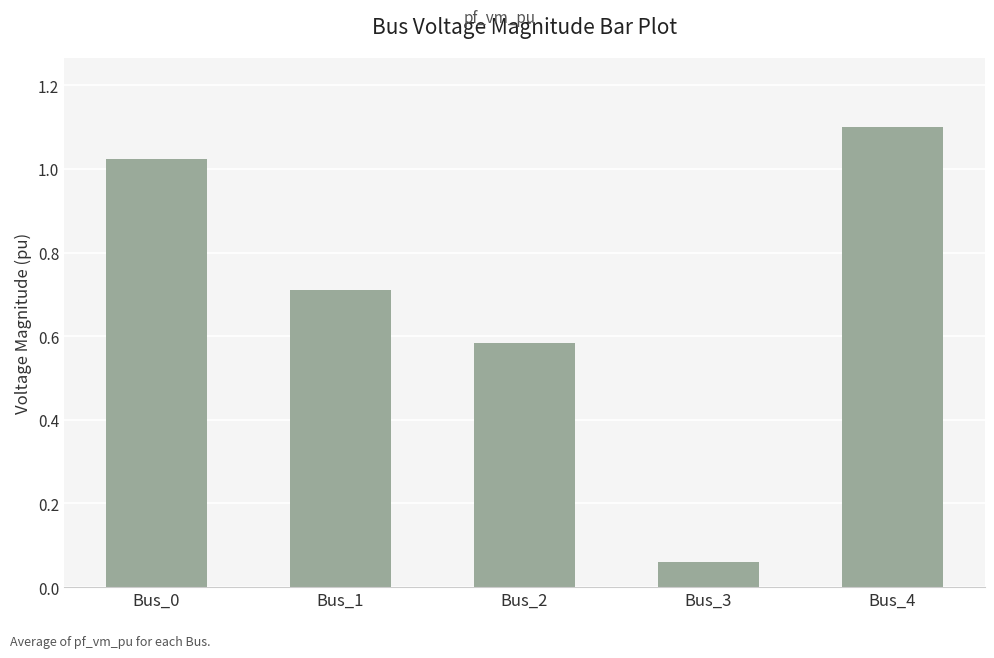

What is the difference between the values at Bus_2 and Bus_0?

0.4